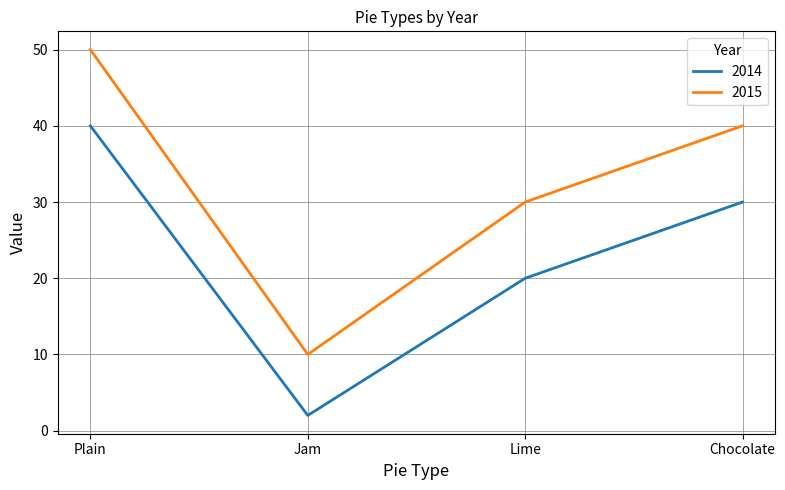

How many distinct data groups are displayed?

2